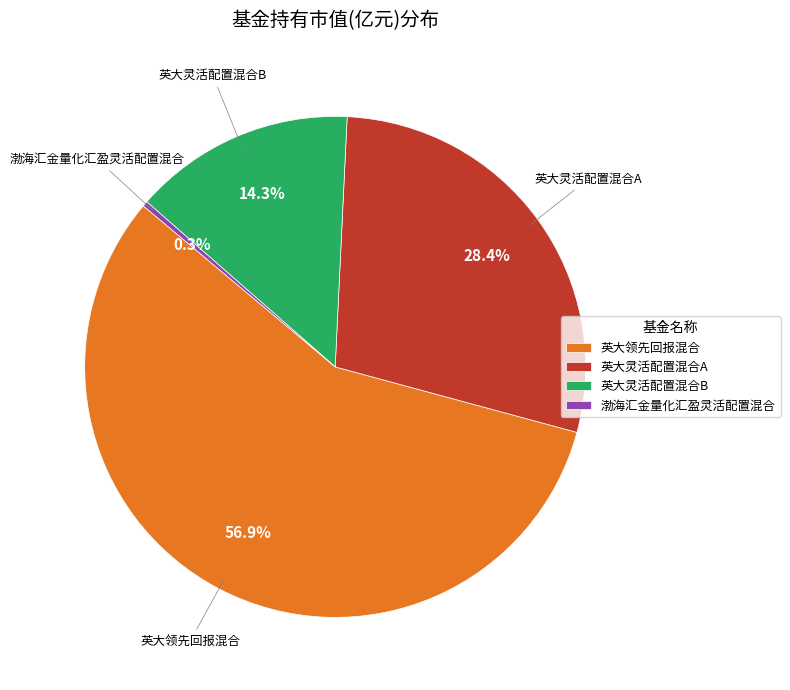

To the nearest percent, what percentage of the pie is 英大领先回报混合?

57%